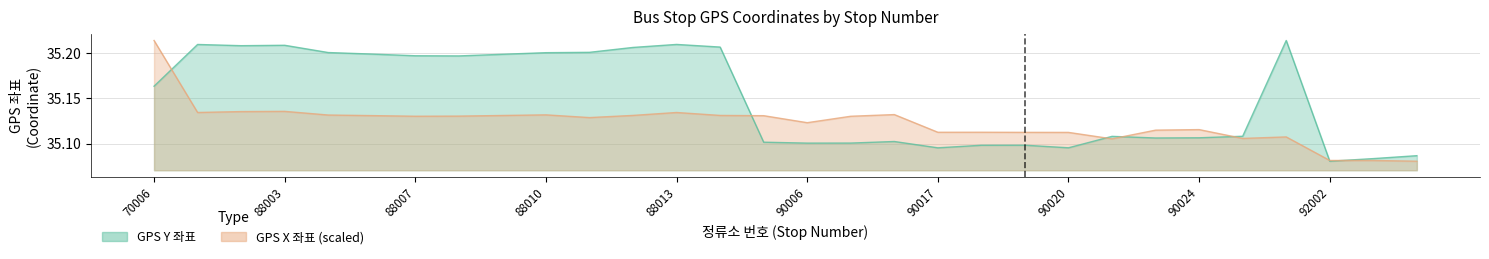

What is the sum of all GPS X 좌표 values?

1053.7